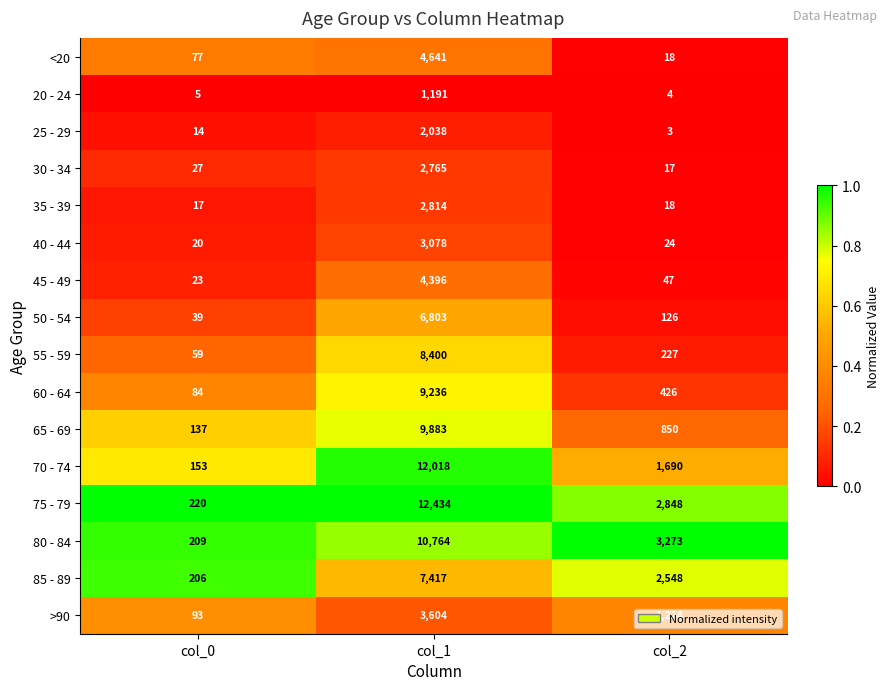

What is the sum of all >90 values?

4921